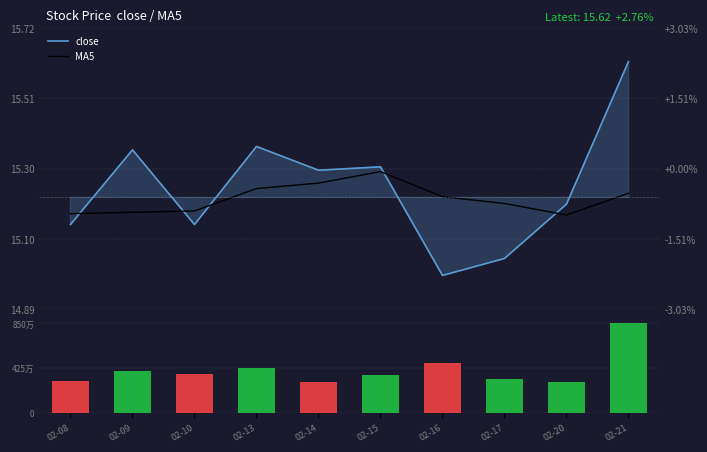

What is the difference between the maximum and second lowest values in the MA5 series?

0.1